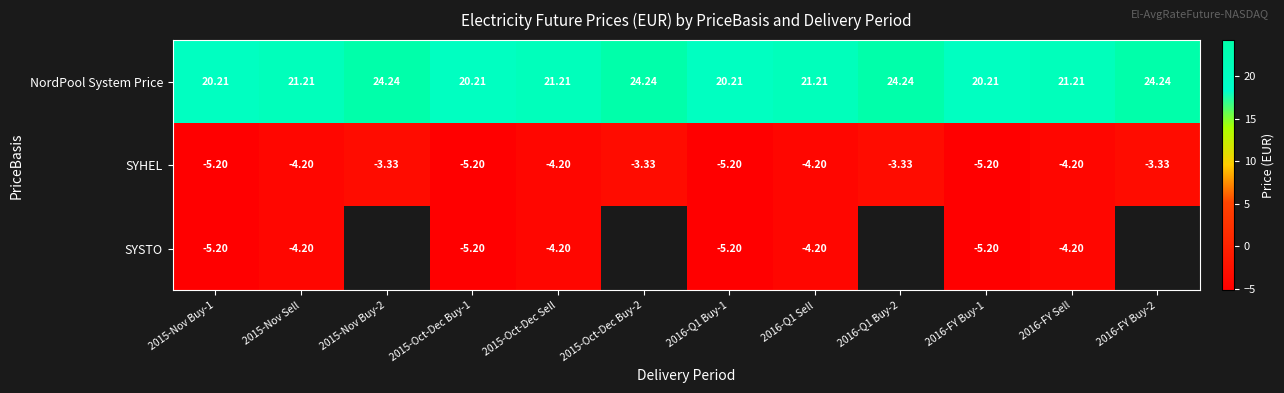

The value of SYHEL at 2015-Oct-Dec Sell is -2.1. True or false?

False